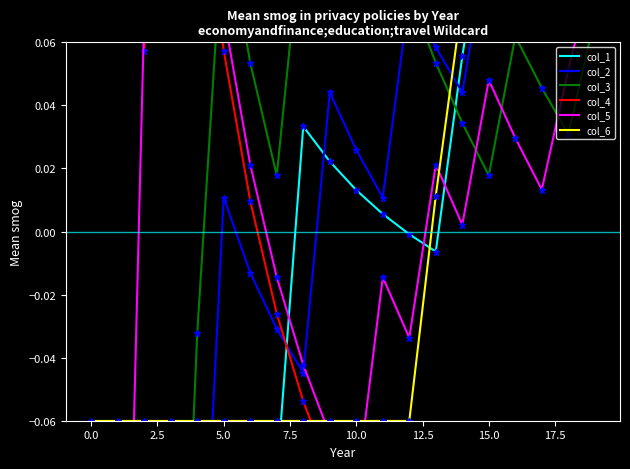

List the series in order of their peak value, lowest first.

col_1, col_3, col_2, col_6, col_5, col_4